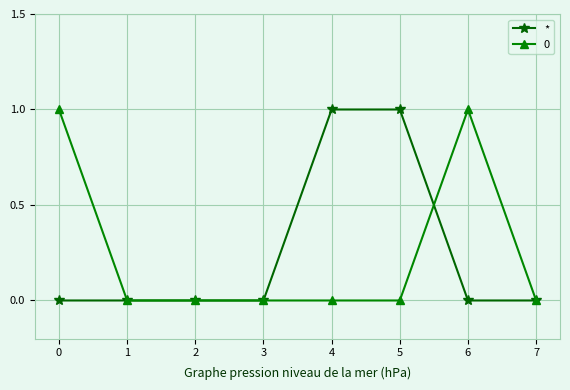

At 6, list the series in order from smallest to largest.

*, 0